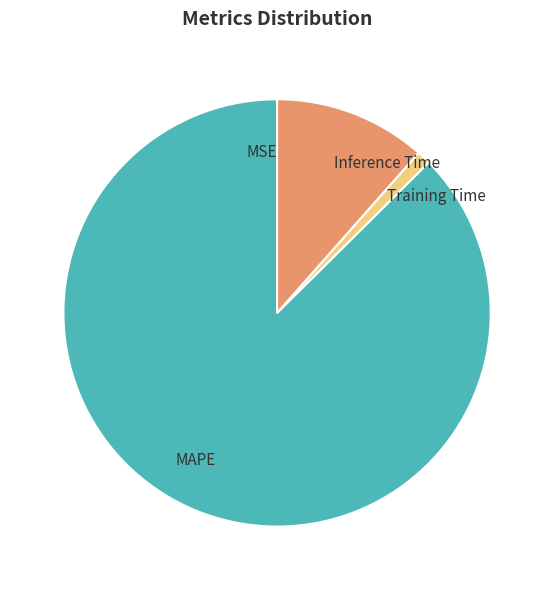

Does MAPE account for over 50% of the chart?

Yes